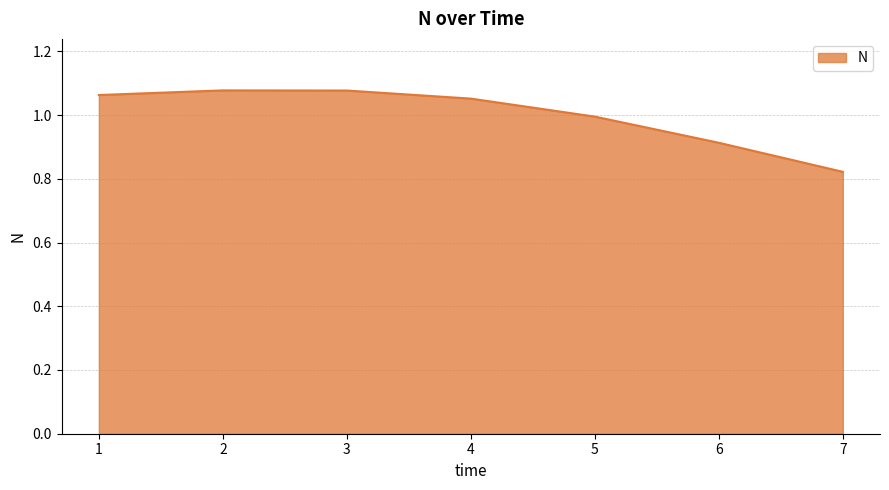

Which category has the lowest value across all series?

7